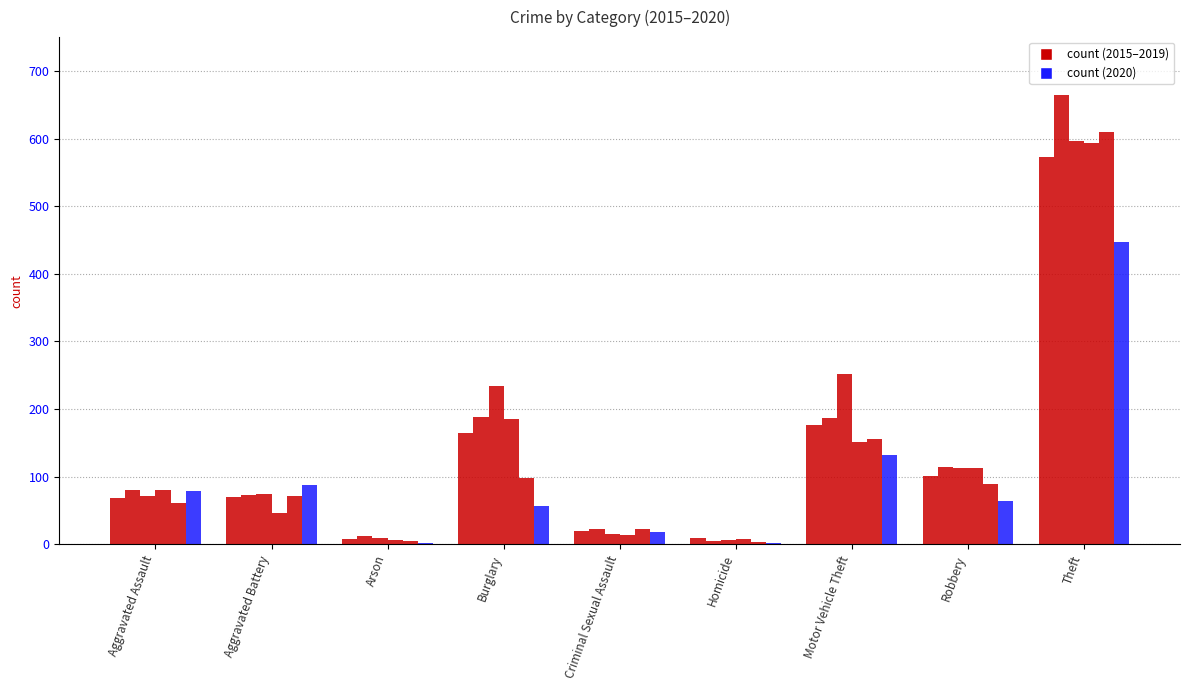

How many data points does each series have?

9